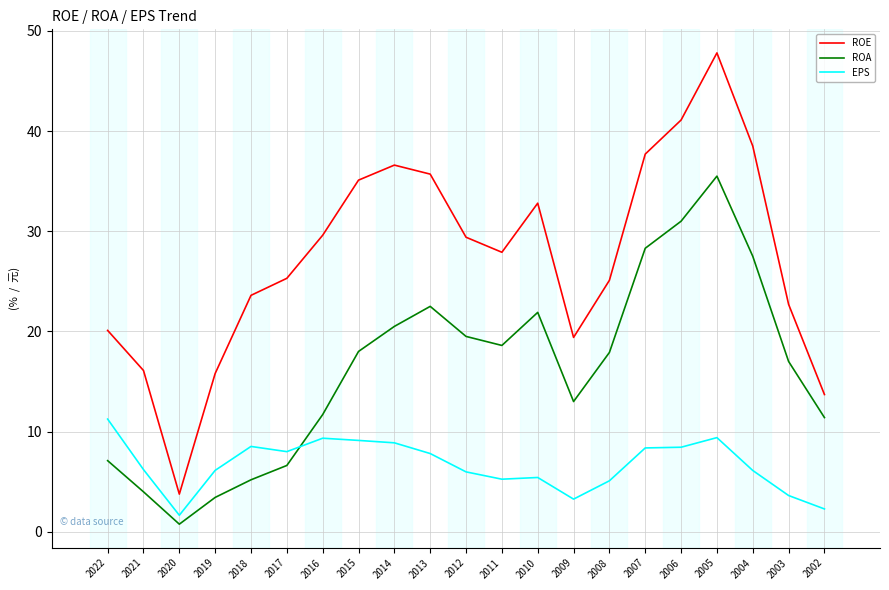

What is the total value across all series at 2006?

80.5